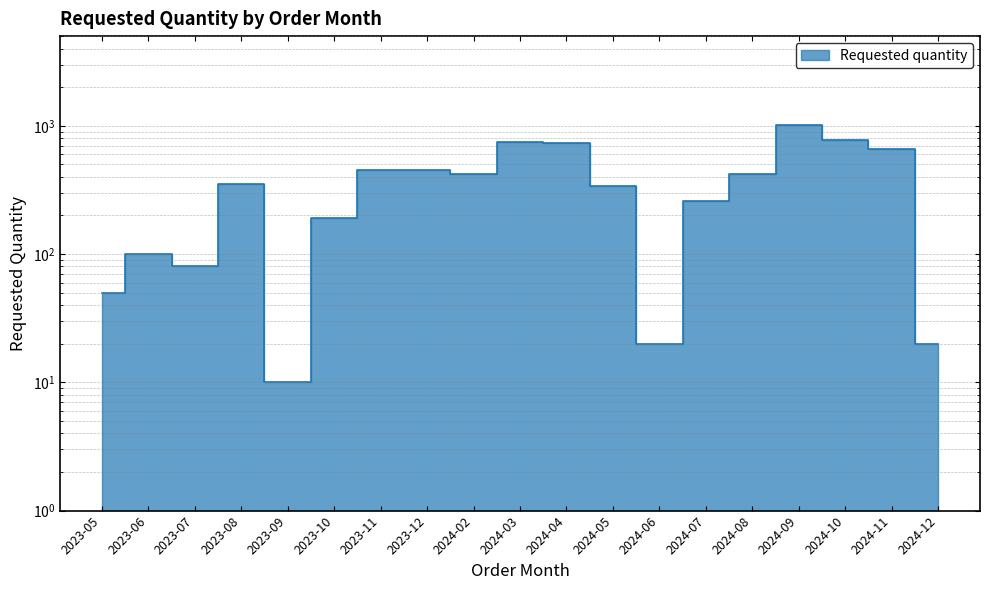

What is the approximate value at 2024-06, to the nearest 10?

20